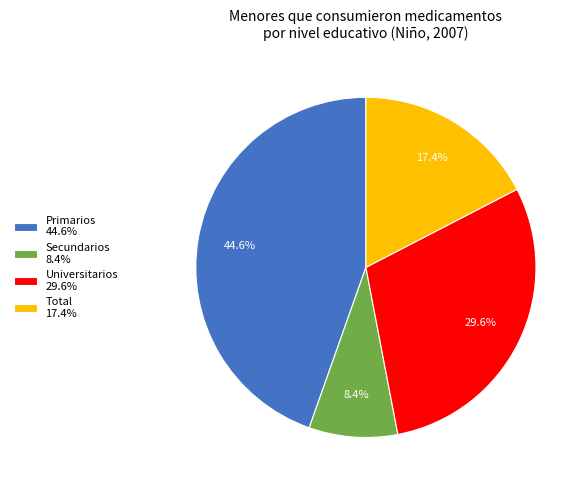

Rank the categories by value from lowest to highest.

Secundarios, Total, Universitarios, Primarios